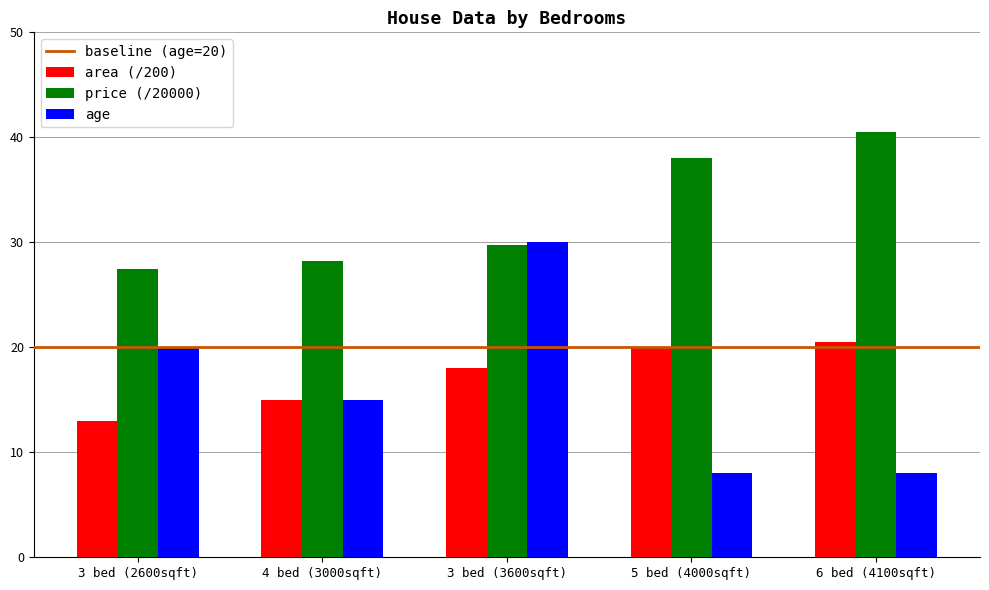

Which series has the largest range (max minus min)?

age